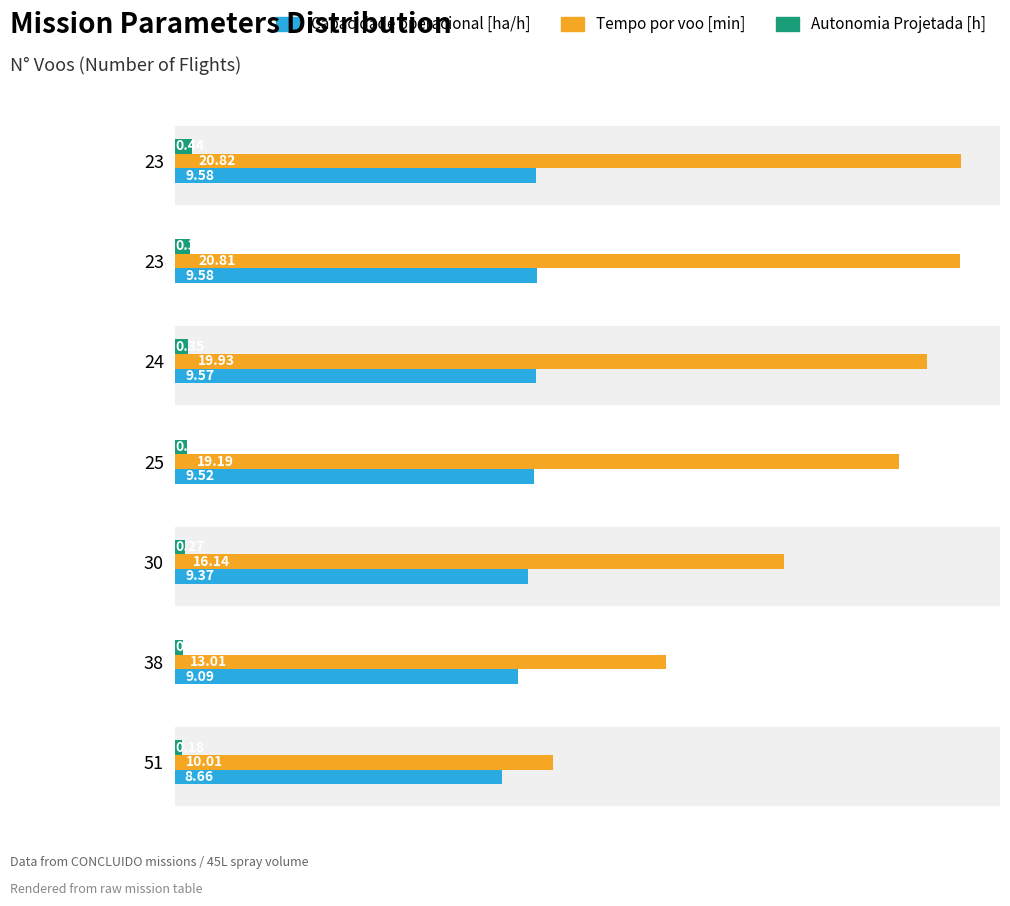

How many values in the Tempo por voo [min] series exceed 19?

4